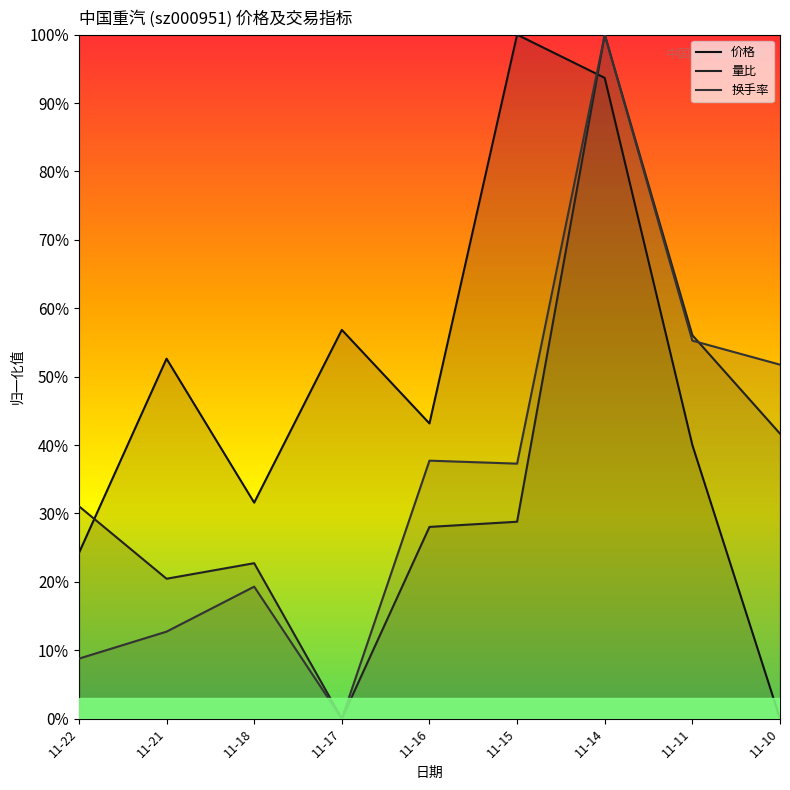

Which series changed the most between 11-21 and 11-15?

价格